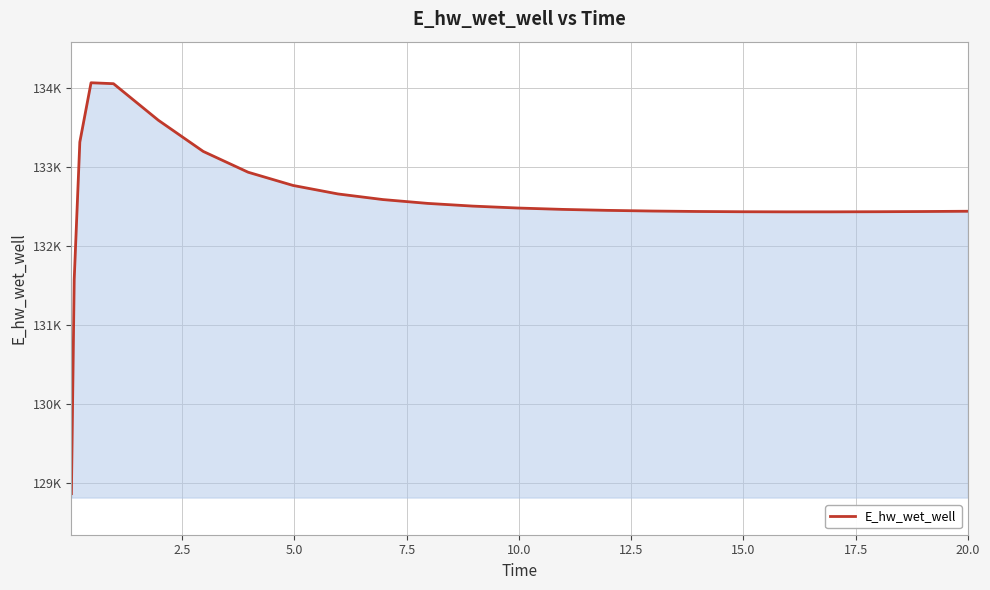

Does the chart display data point markers on the line(s)?

No